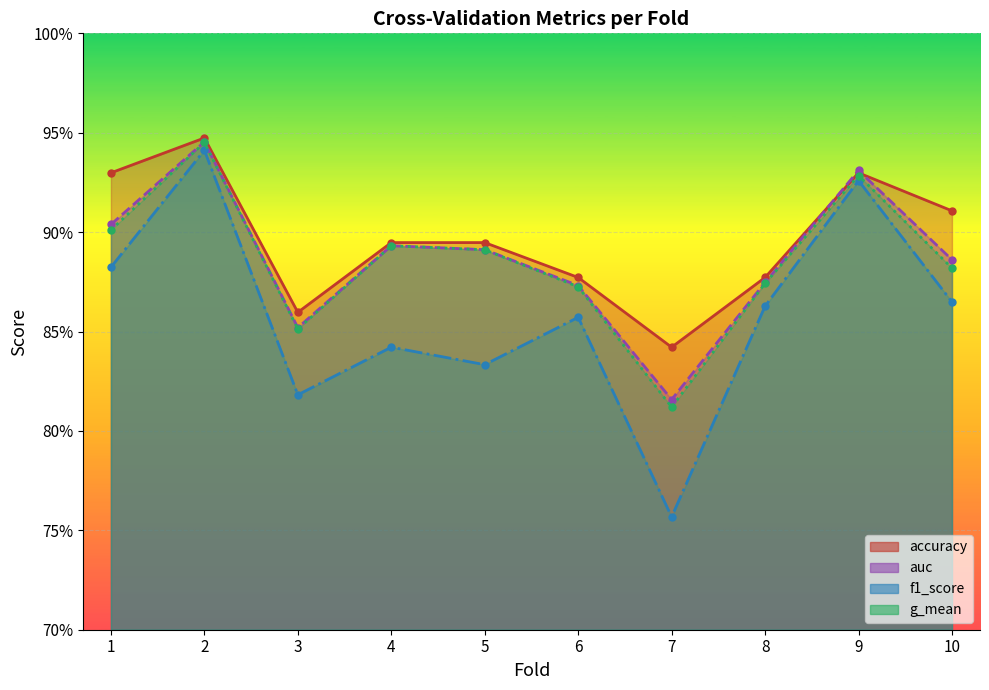

What is the total value across all series at 7?

3.2